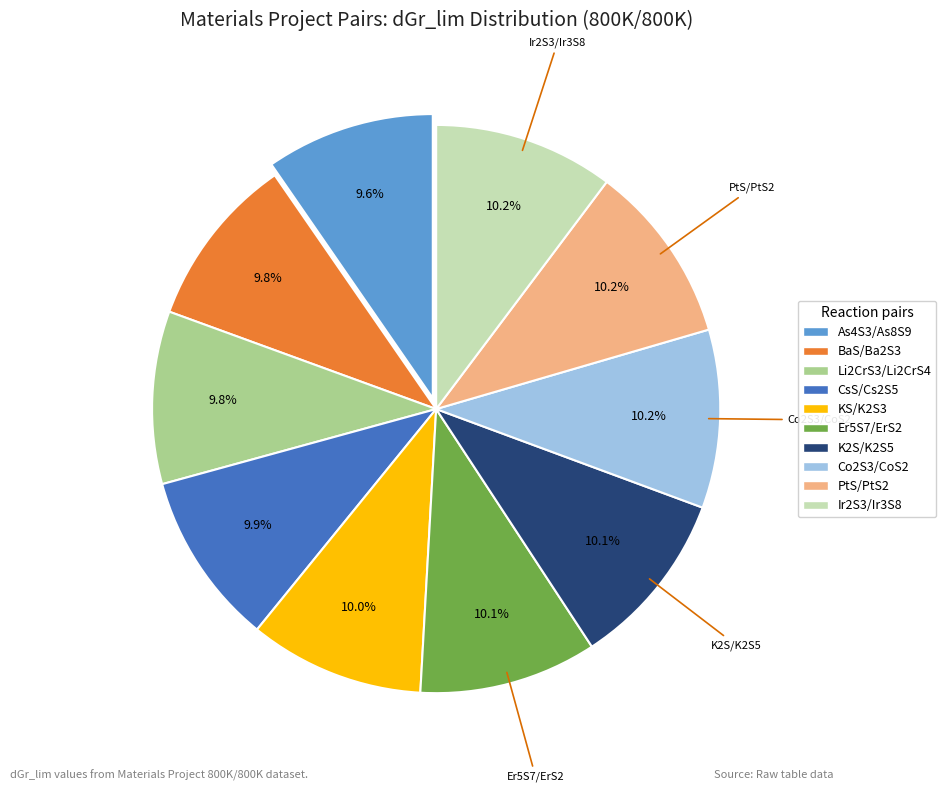

Combined, do Er5S7/ErS2 and KS/K2S3 account for over 50%?

No